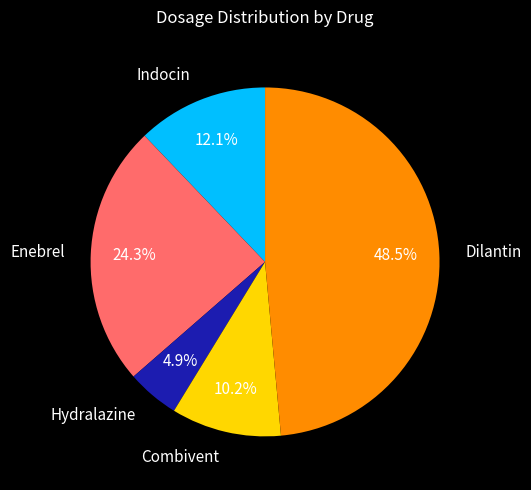

To the nearest percent, what is the combined percentage of Dilantin and Combivent?

59%